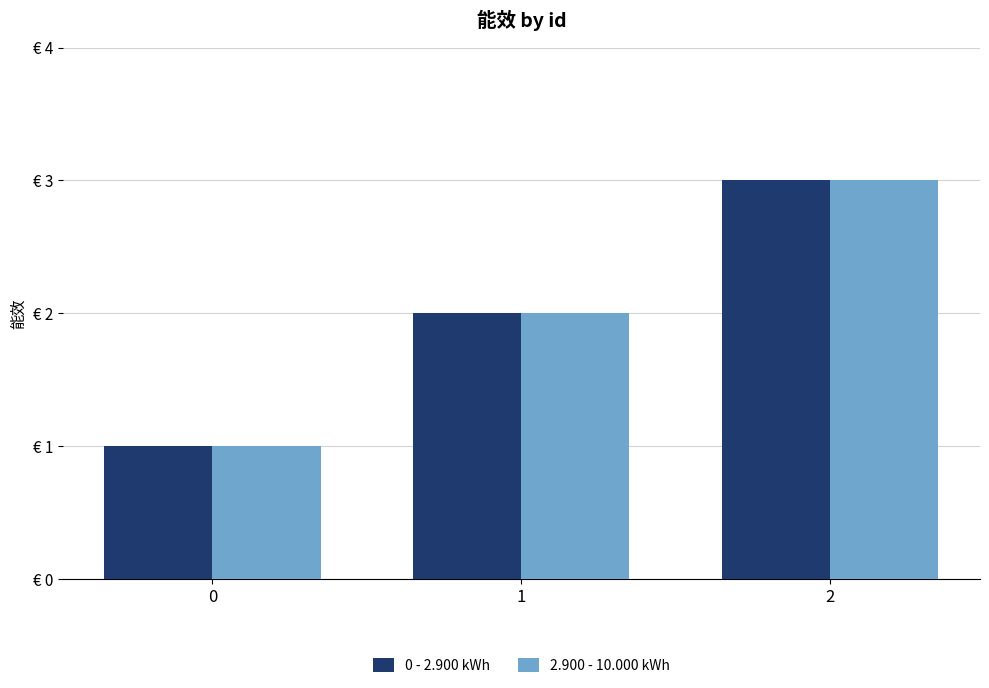

Between 0 and 2, which series saw the biggest shift?

0 - 2.900 kWh